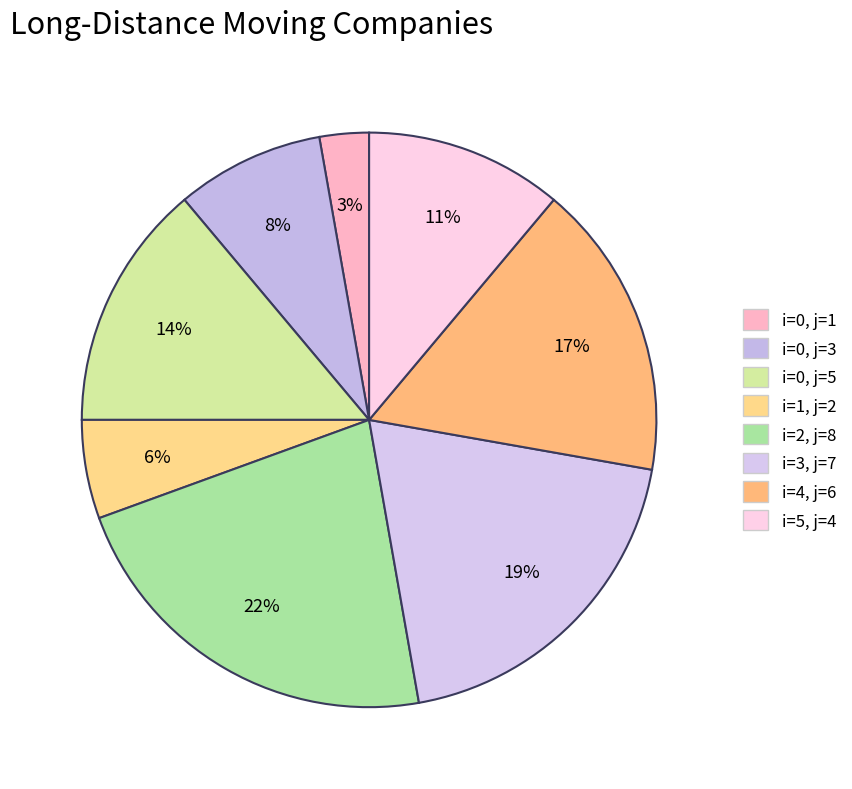

Count the number of slices in the pie.

8